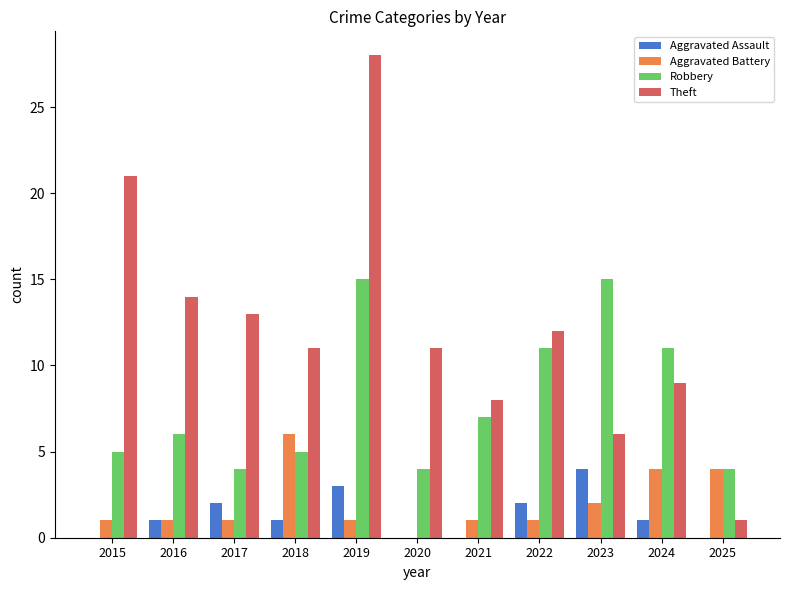

At which category does the chart reach its peak across all series?

2019